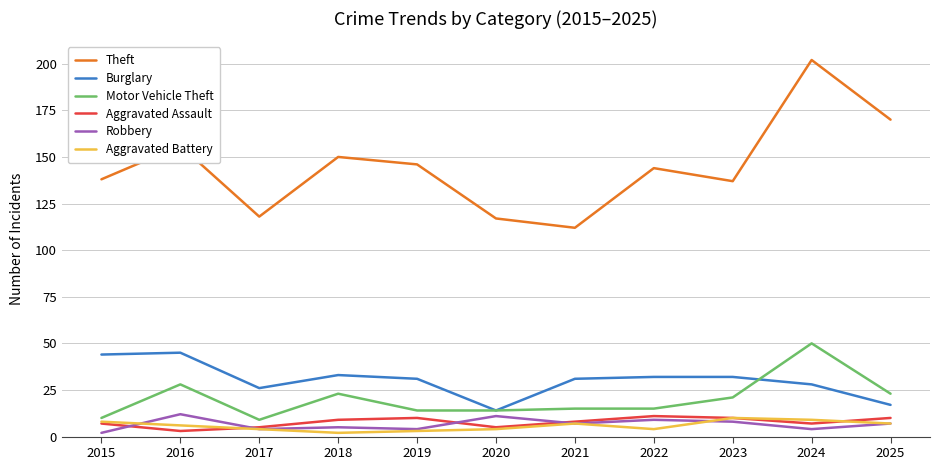

At how many categories does at least one series exceed 192?

1